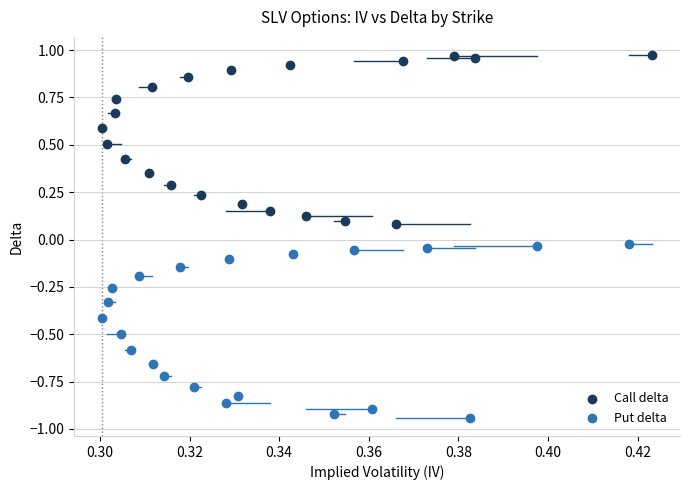

Which series reaches the maximum Y coordinate?

Call delta